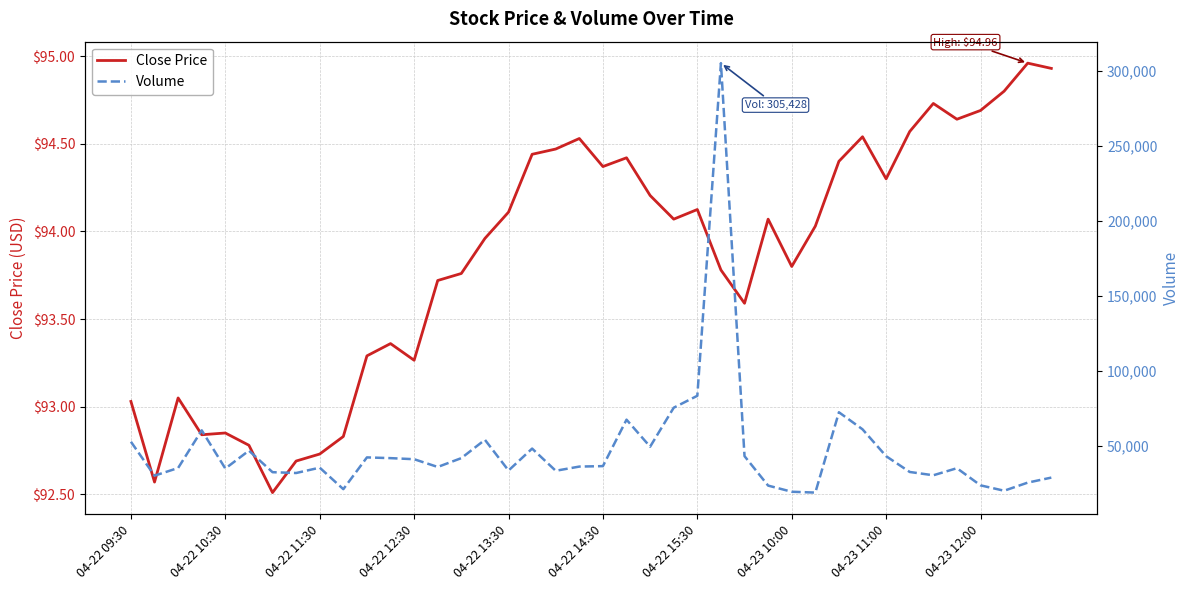

At which category does the chart reach its peak across all series?

25